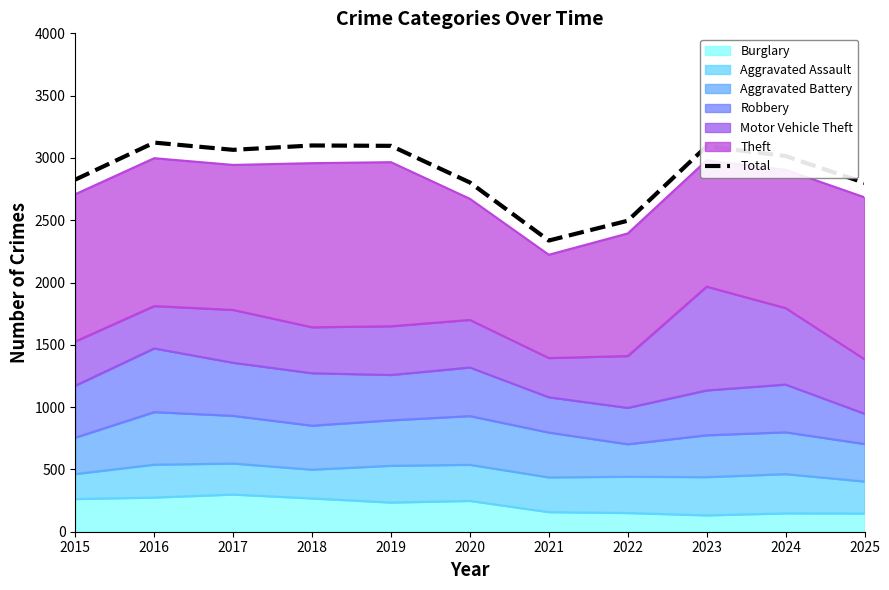

True or false: there are more than 2 points higher than both neighbors.

True